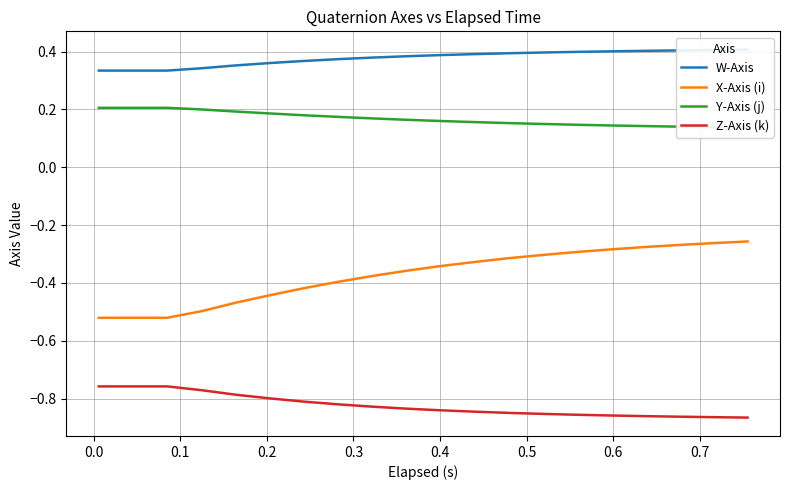

Which series has the largest range (max minus min)?

X-Axis (i)